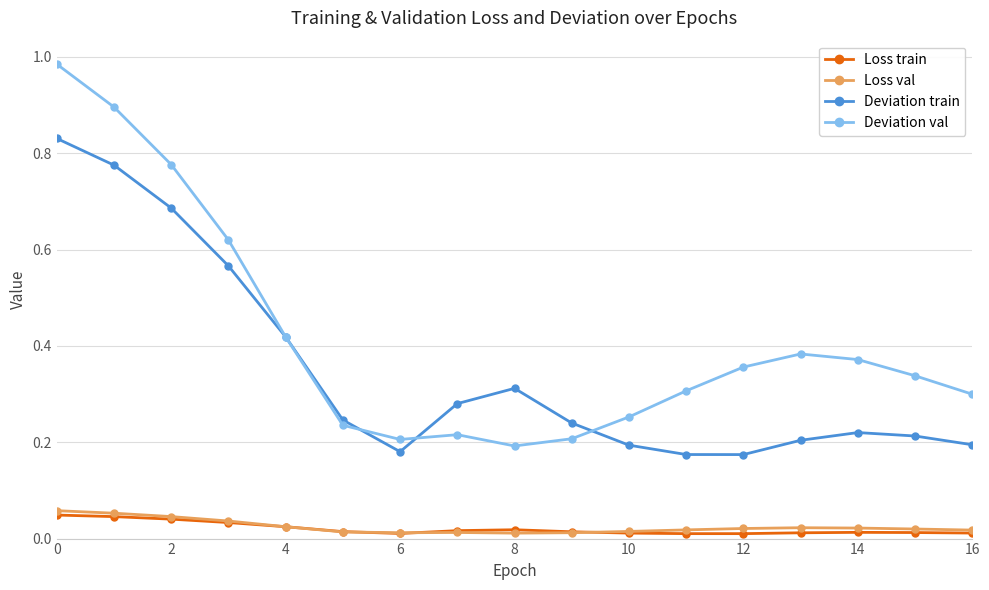

Which series has the largest total across all categories?

Deviation val